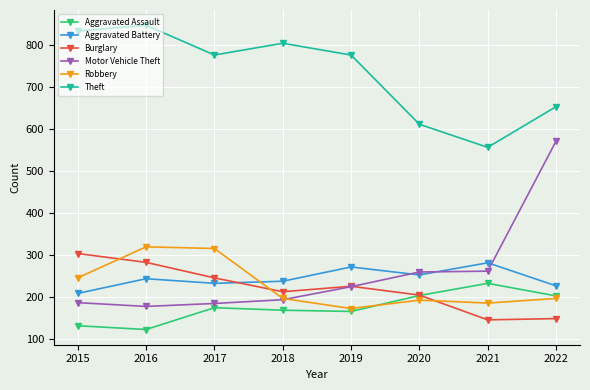

Is it true that Motor Vehicle Theft equals 362 at 2021?

False